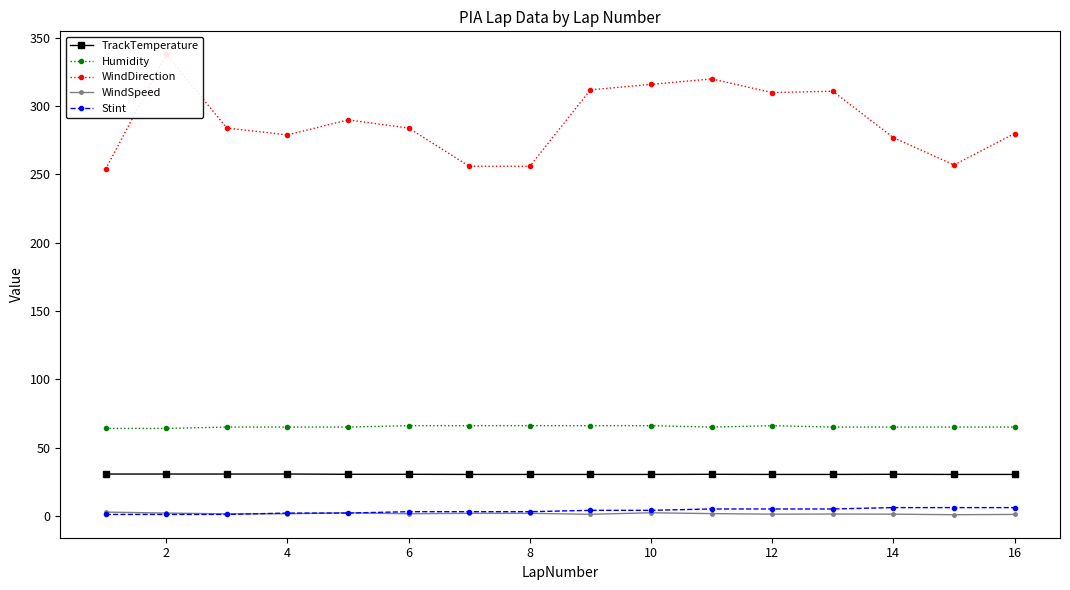

At how many categories does at least one series exceed 207?

16